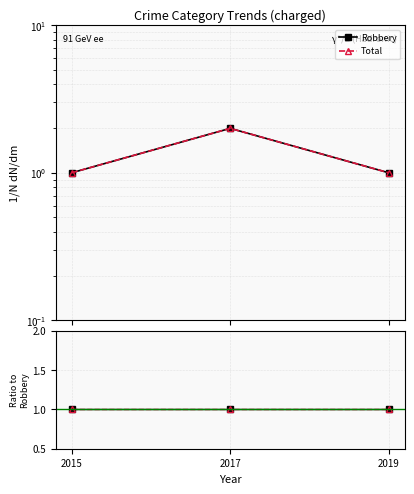

Reading left to right, what are all the values shown in this chart?

Robbery: 1	2	1
Total: 1	2	1